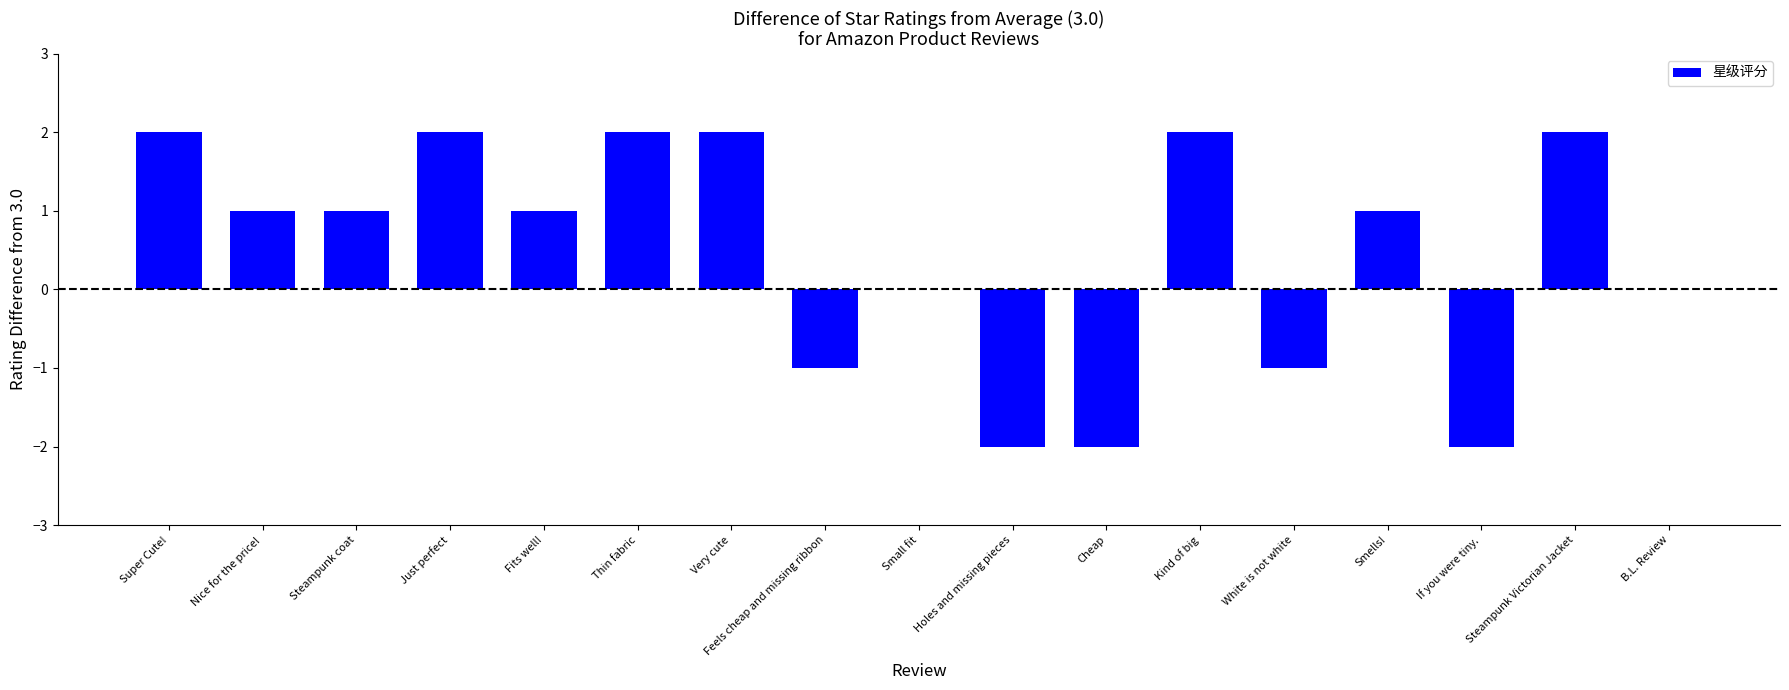

True or false: the data shows 1 at Nice for the price!.

True